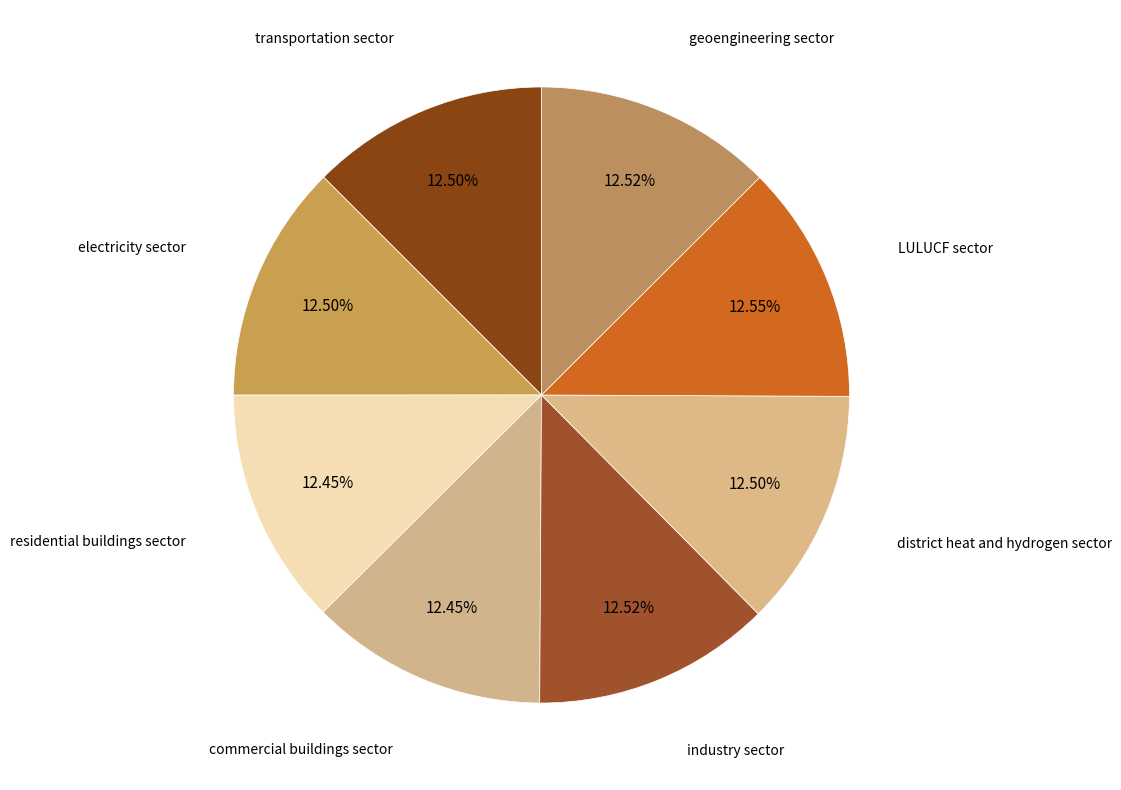

Count the number of slices in the pie.

8